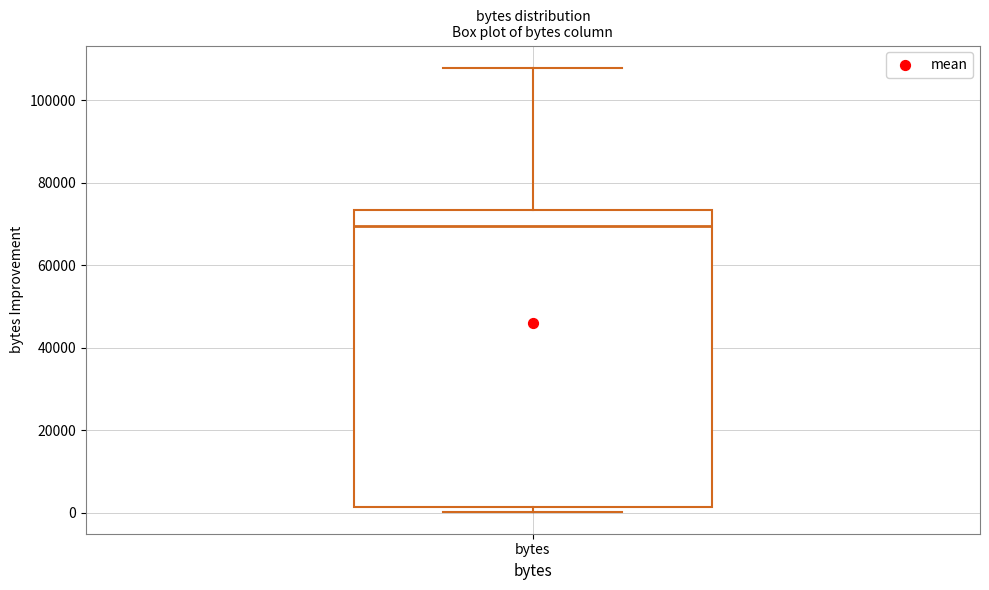

Read this box plot against the y-axis: the position of the median line, the range covered by the box, and the ends of both whiskers. The values are not printed on the chart, so give them approximately, as read against the axis.

median 70000, box 2000 to 74000, whiskers 0 to 108000